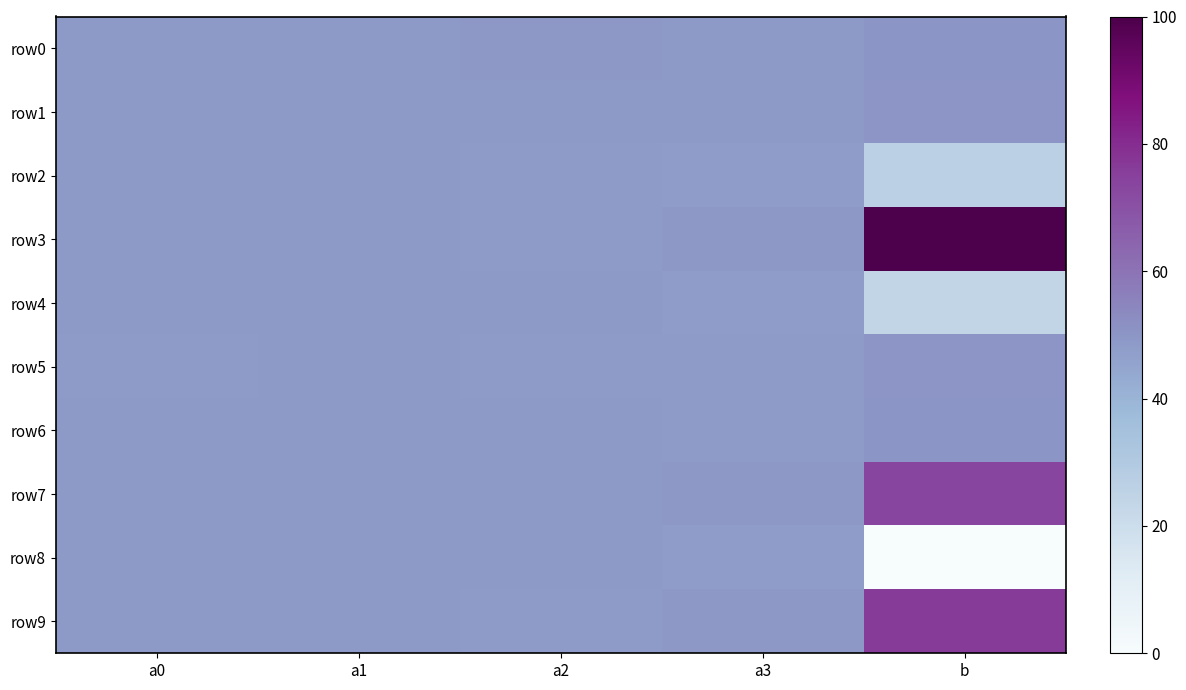

Reading right to left, list all the values displayed in this chart.

row0: b=49.9	a3=48.8	a2=48.9	a1=48.5	a0=48.5
row1: b=50.2	a3=48.5	a2=48.5	a1=48.5	a0=48.4
row2: b=26.2	a3=47.9	a2=48.3	a1=48.5	a0=48.4
row3: b=100.0	a3=49.2	a2=48.2	a1=48.5	a0=48.5
row4: b=23.6	a3=48.0	a2=48.6	a1=48.5	a0=48.5
row5: b=50.1	a3=48.1	a2=48.1	a1=48.5	a0=48.4
row6: b=49.8	a3=48.4	a2=48.5	a1=48.5	a0=48.5
row7: b=73.8	a3=49.1	a2=48.7	a1=48.5	a0=48.5
row8: b=0.0	a3=47.8	a2=48.8	a1=48.5	a0=48.5
row9: b=76.4	a3=49.0	a2=48.4	a1=48.5	a0=48.4